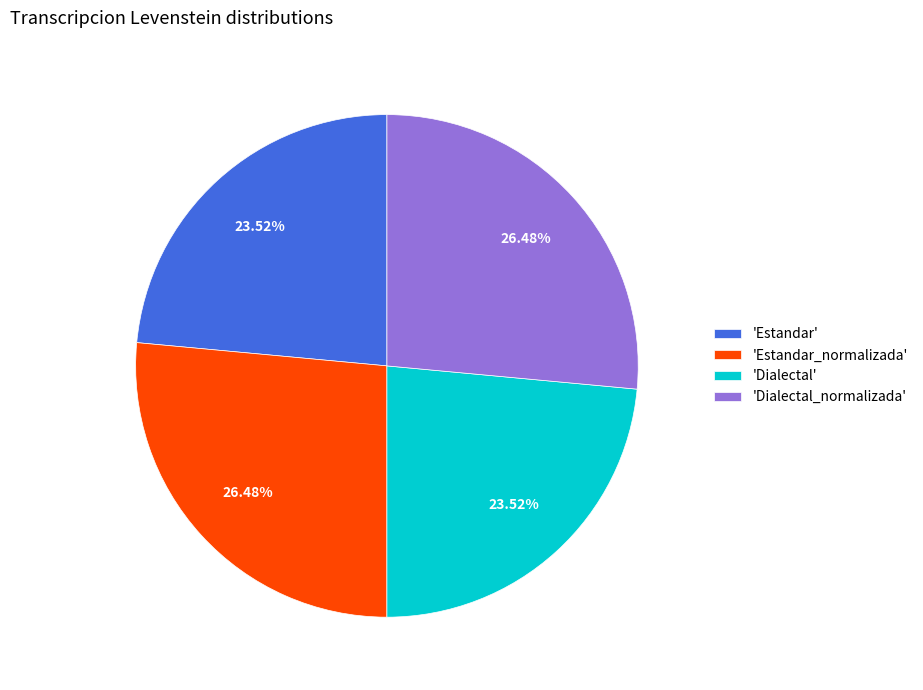

Do 'Estandar_normalizada' and 'Dialectal_normalizada' together represent more than half of the pie?

Yes